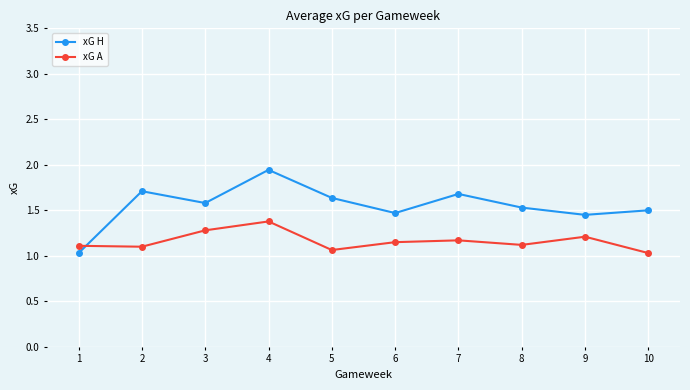

At which category is the sum across all series the highest?

4